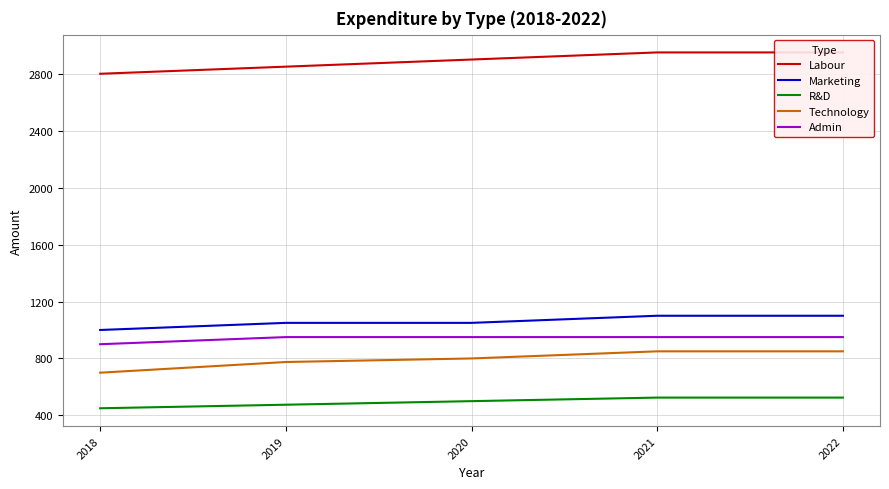

What is the smallest value displayed?

450